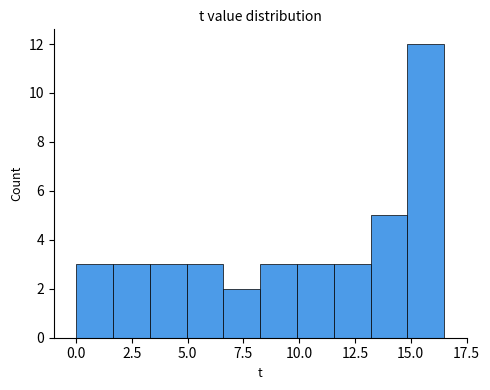

Read against the x-axis, roughly where is the centre of the tallest bar?

15.5